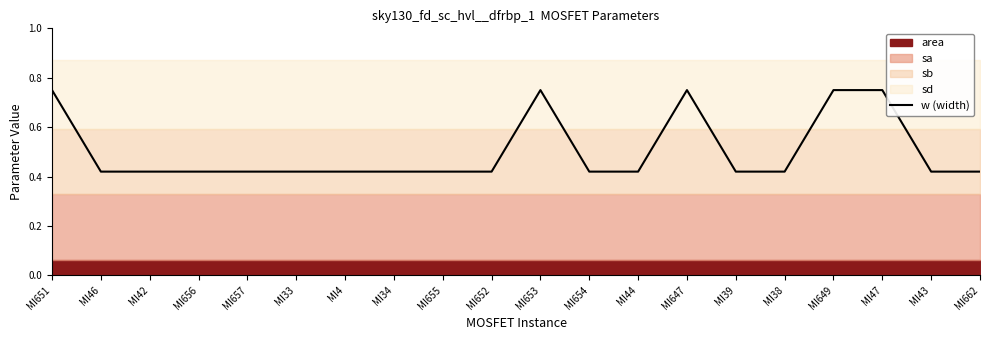

Rank the categories by value from highest to lowest.

MI651, MI653, MI647, MI649, MI47, MI46, MI42, MI656, MI657, MI33, MI4, MI34, MI655, MI652, MI654, MI44, MI39, MI38, MI43, MI662